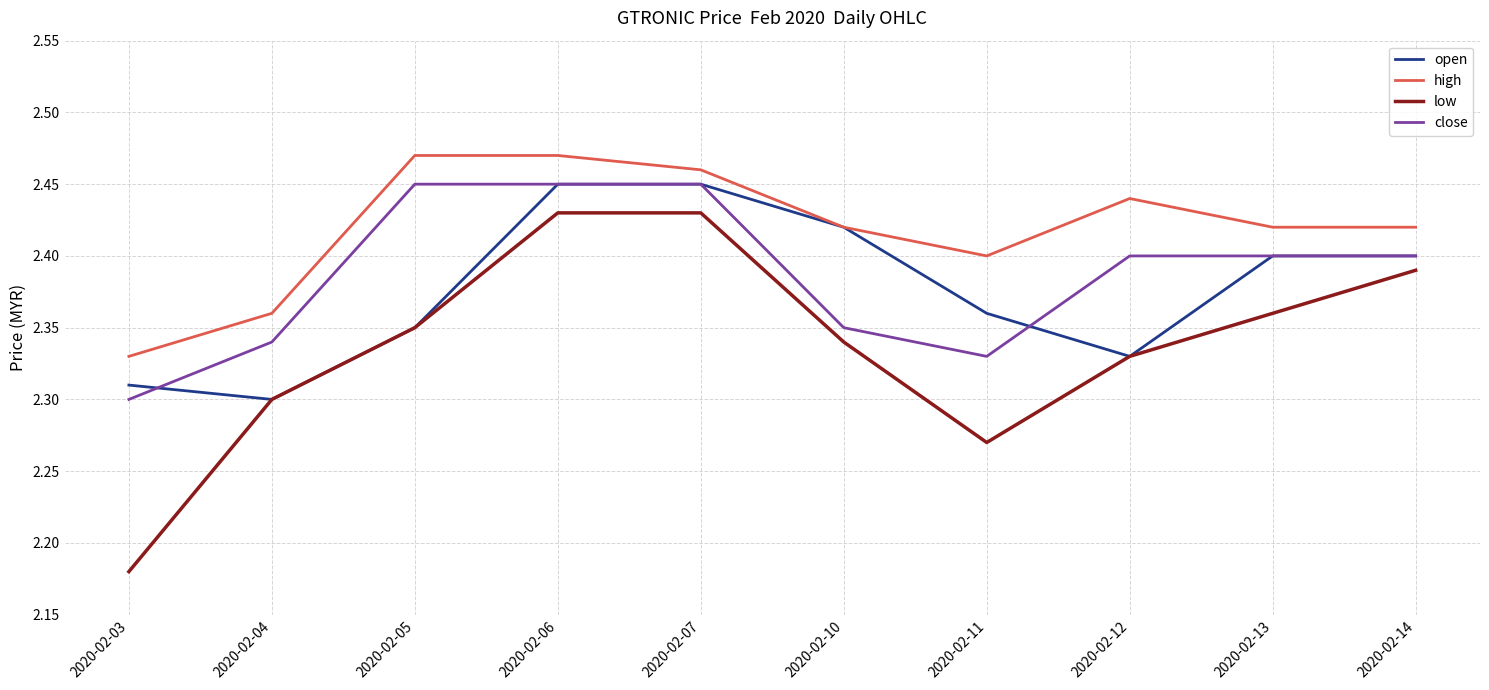

Which category has the lowest value in the close series?

2020-02-03